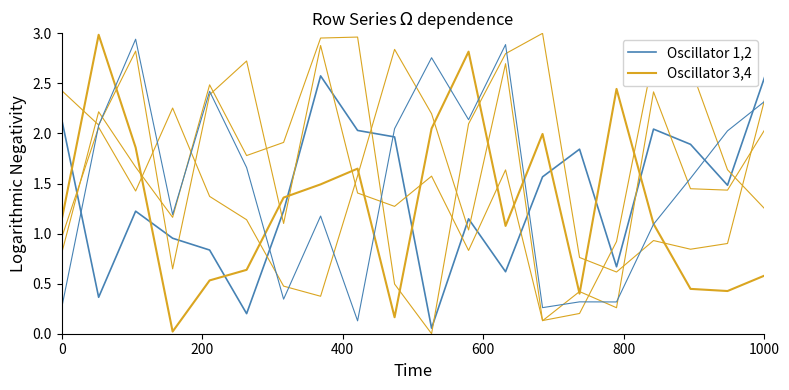

Which series has the largest range (max minus min)?

Oscillator 3,4